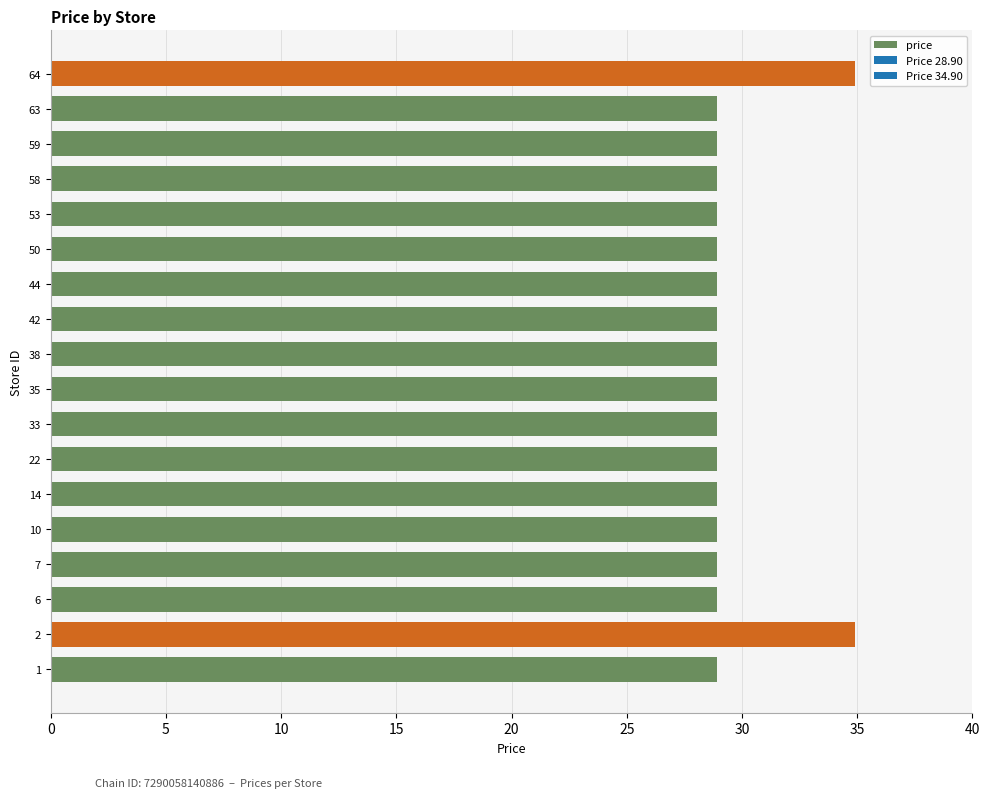

True or false: the data shows 38.2 at 38.

False